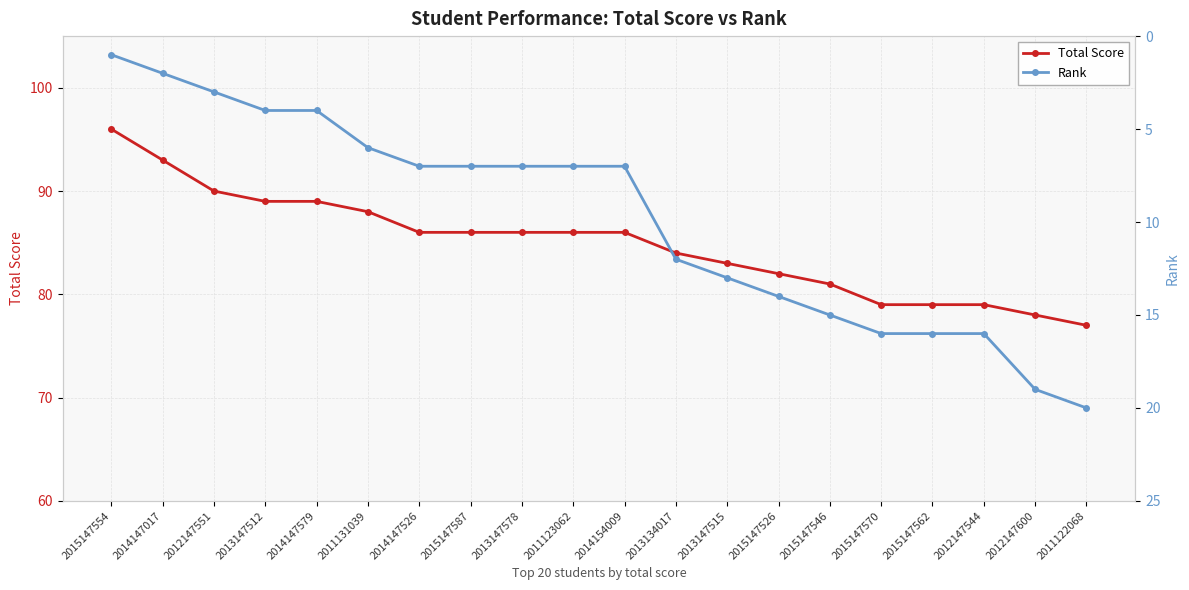

What is the approximate value of Total Score at 2012147600, to the nearest 5?

80